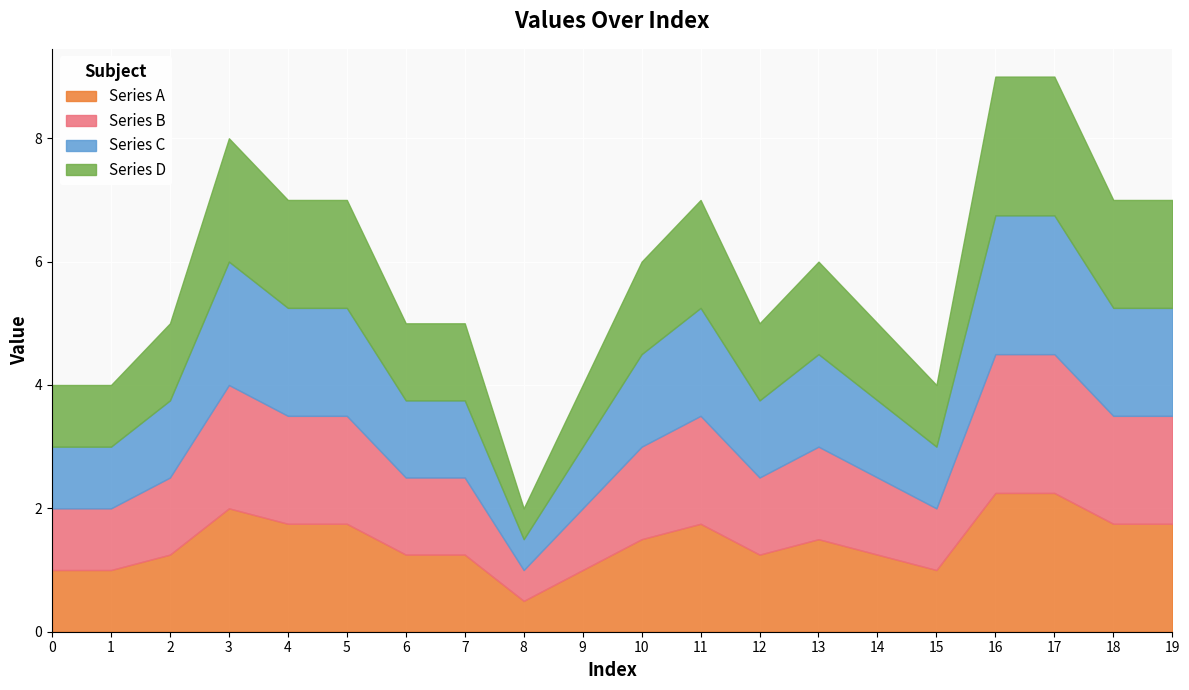

True or false: the data shows 5 at 7.

True